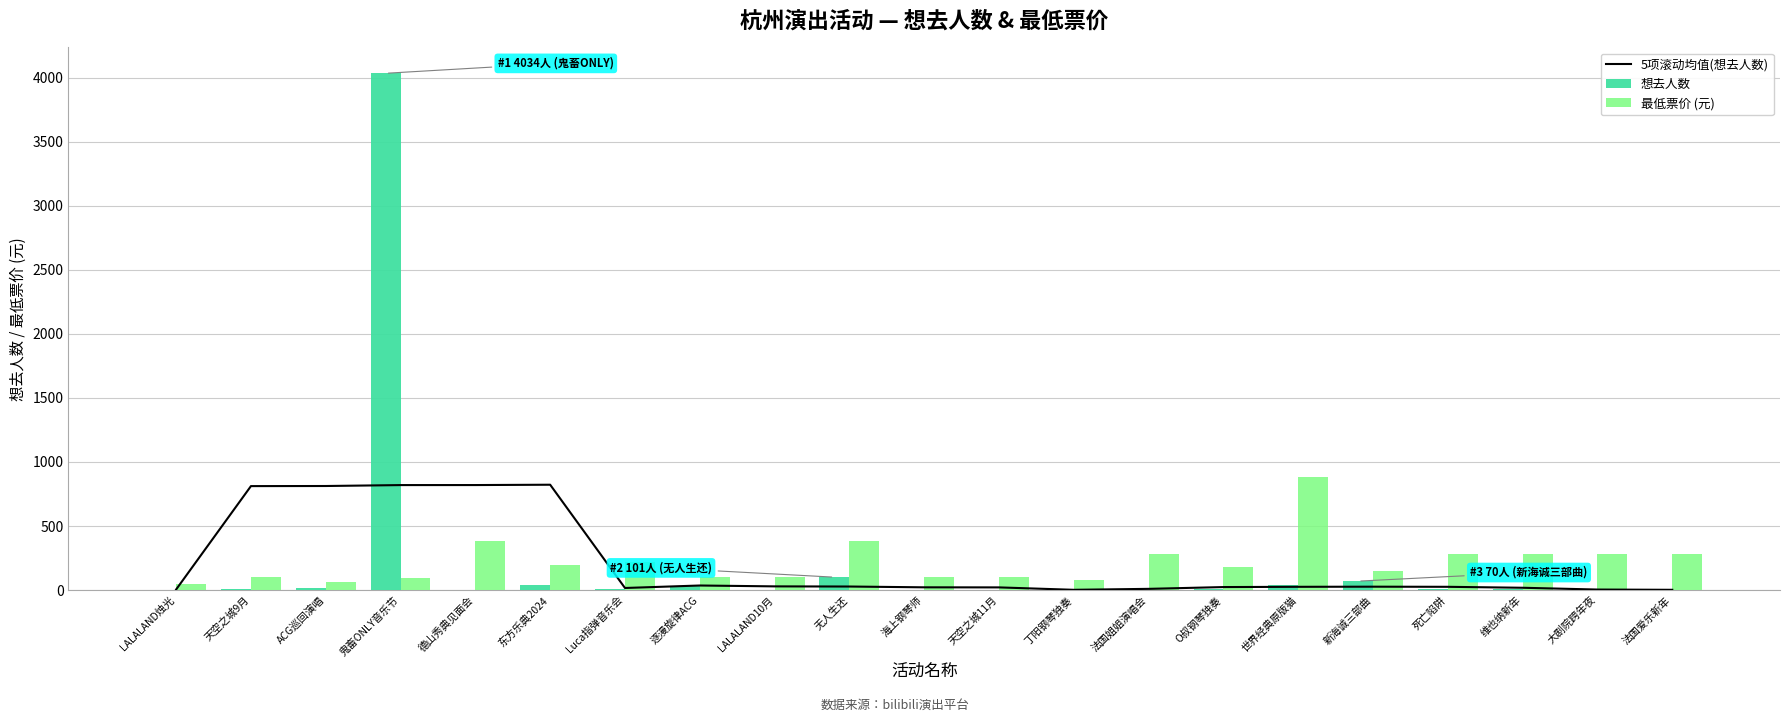

At which label does 最低票价 (元) reach its minimum?

LALALAND烛光